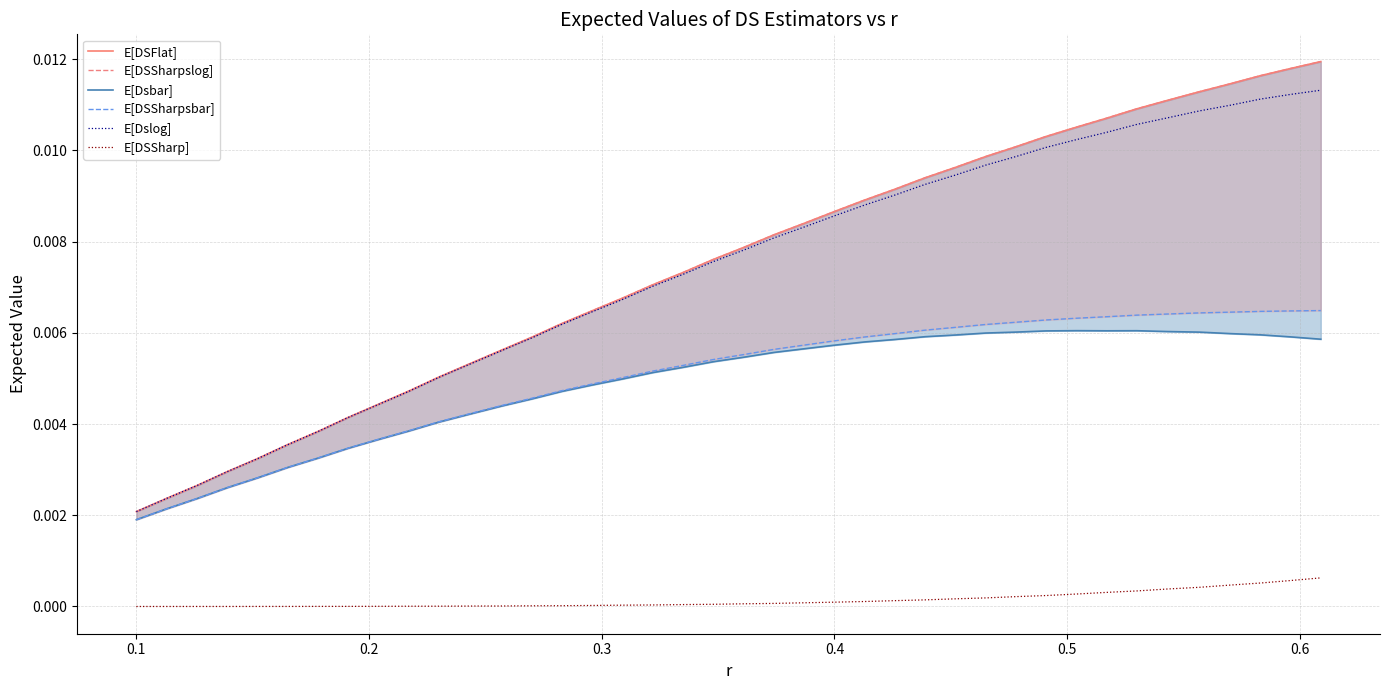

True or false: E[DSSharp] and E[Dslog] intersect in this chart.

False